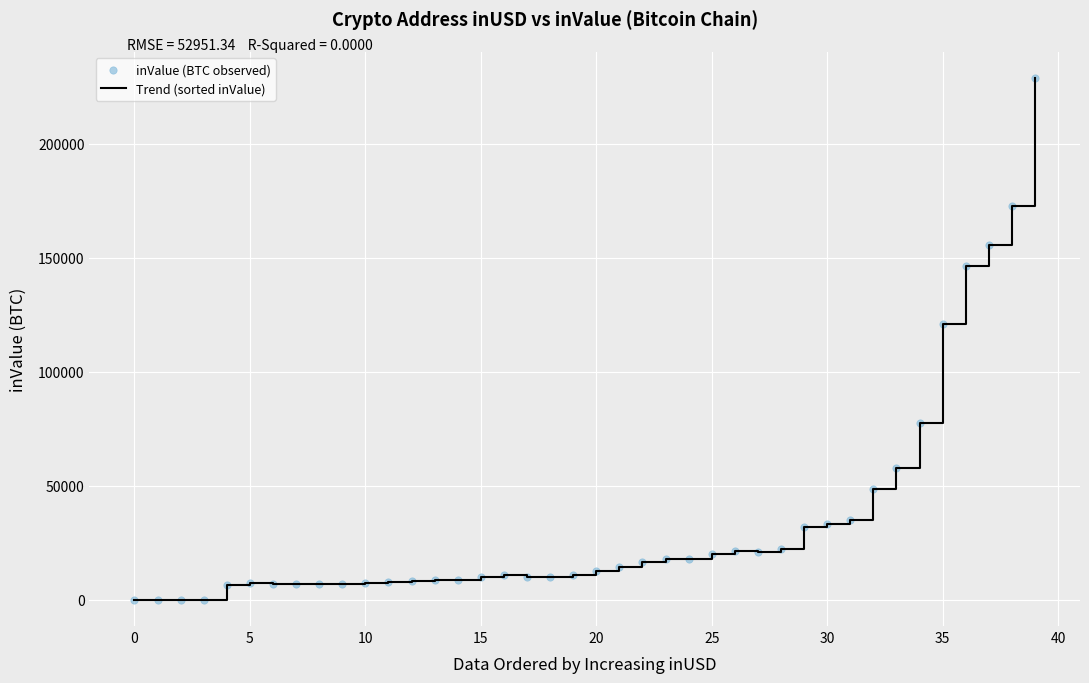

What is the difference between the maximum and minimum values?

228706.6